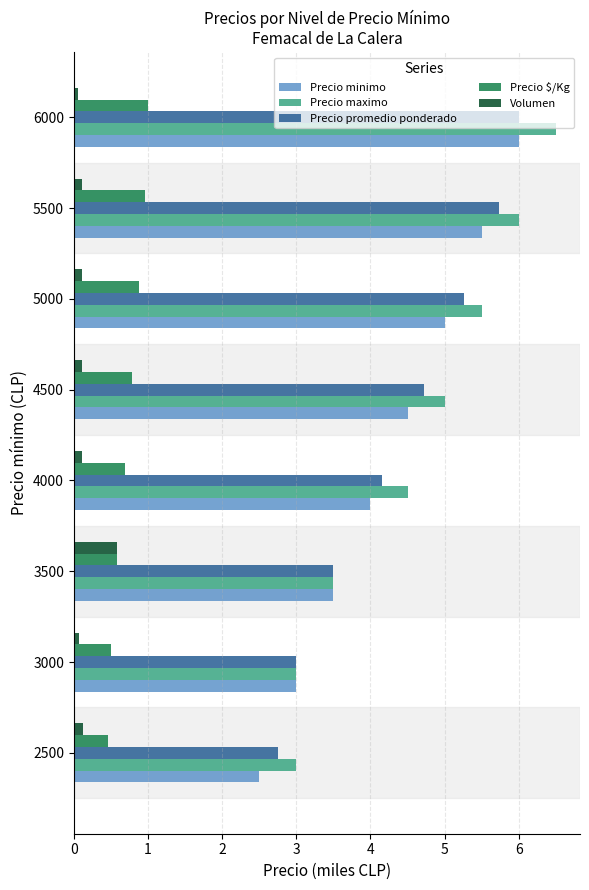

What is the sum of all Precio minimo values?

34.0